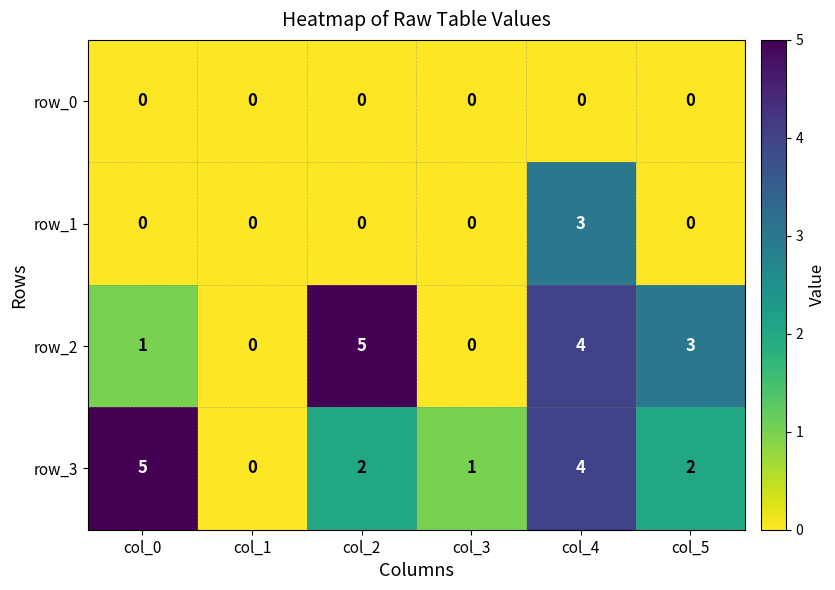

How many data points does each series have?

6